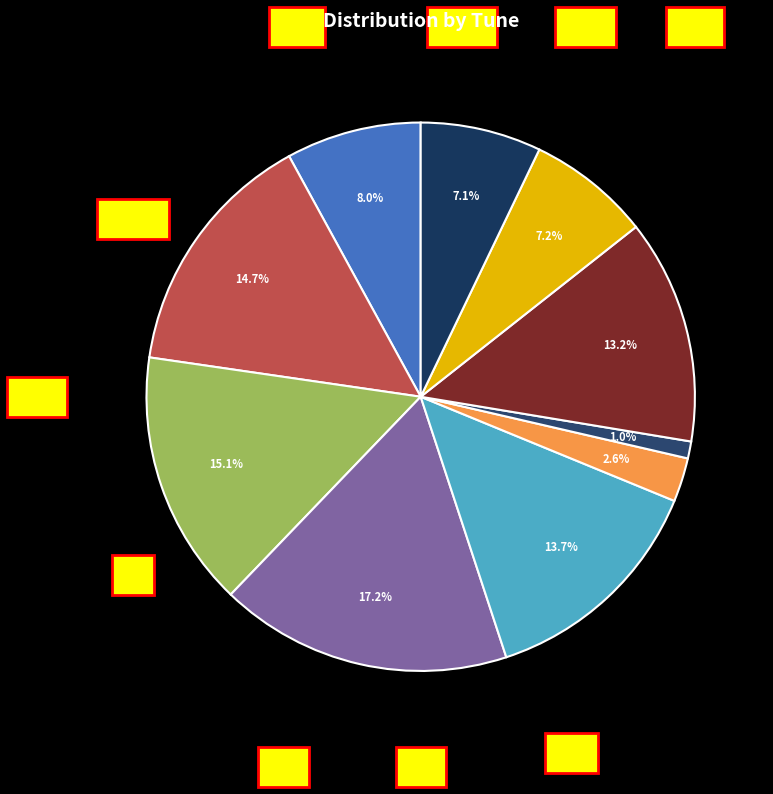

Is the sum of Sheehan's (4) and Bill Hoare's (4) greater than half?

No